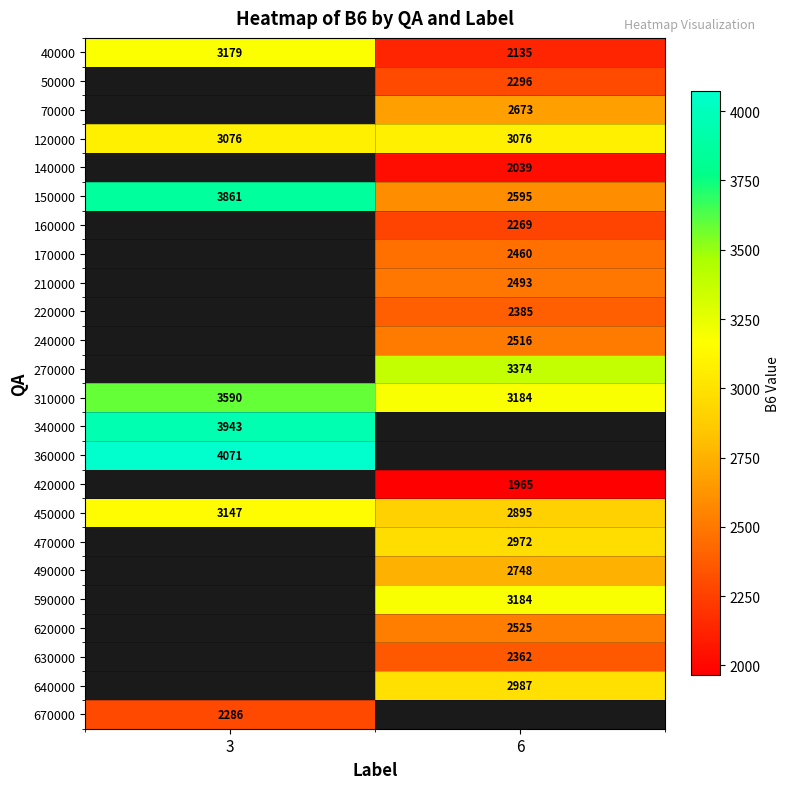

Is it true that 240000 equals 4060.1 at 6?

False